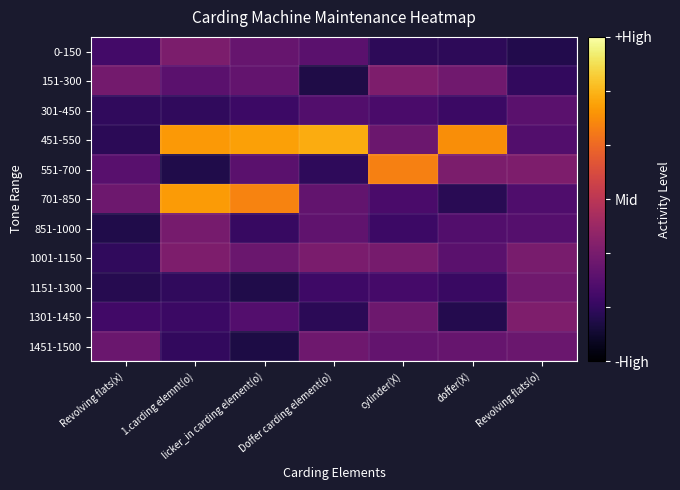

At which category is the sum across all series the highest?

1.carding elemnt(o)